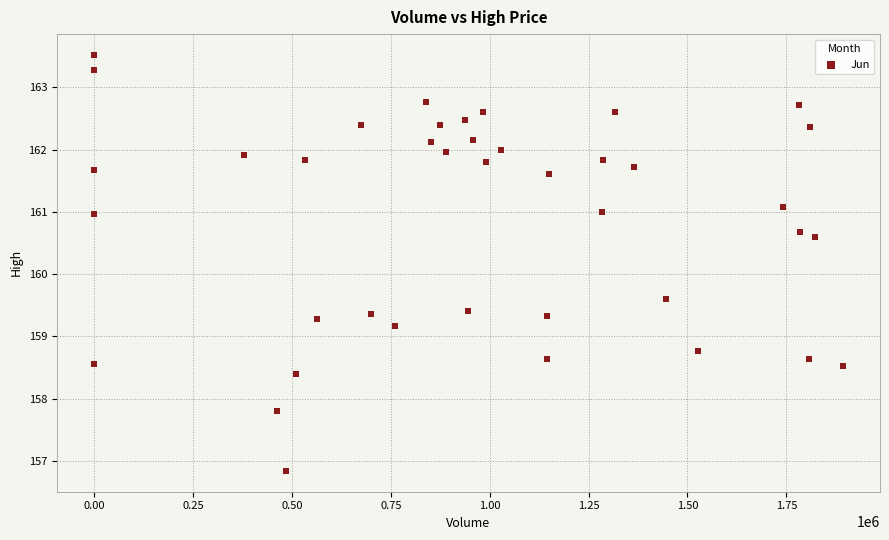

What is the range of X values (max minus min)?

1892193.0